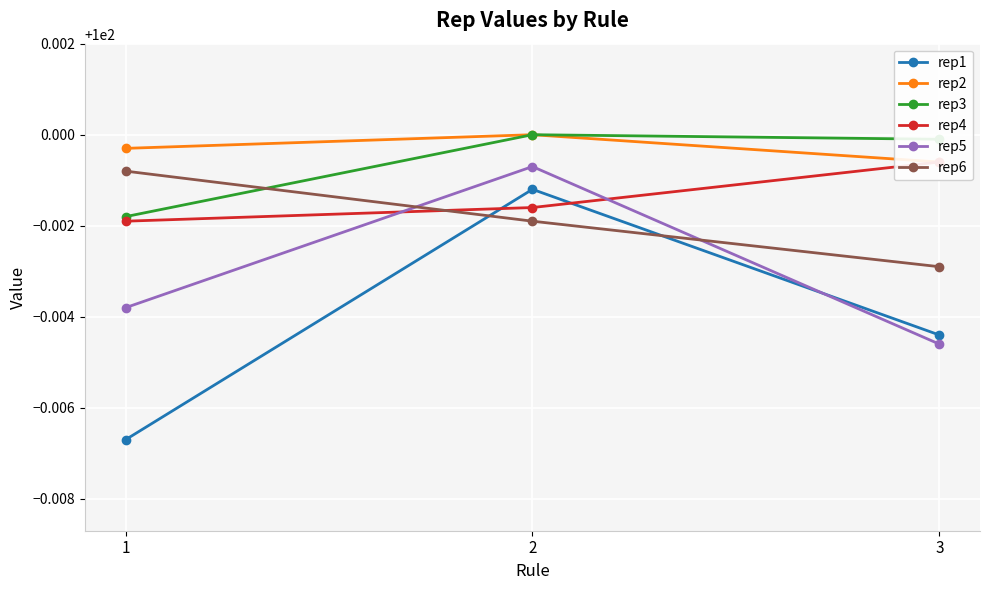

What is the average value of the rep1 series?

100.0